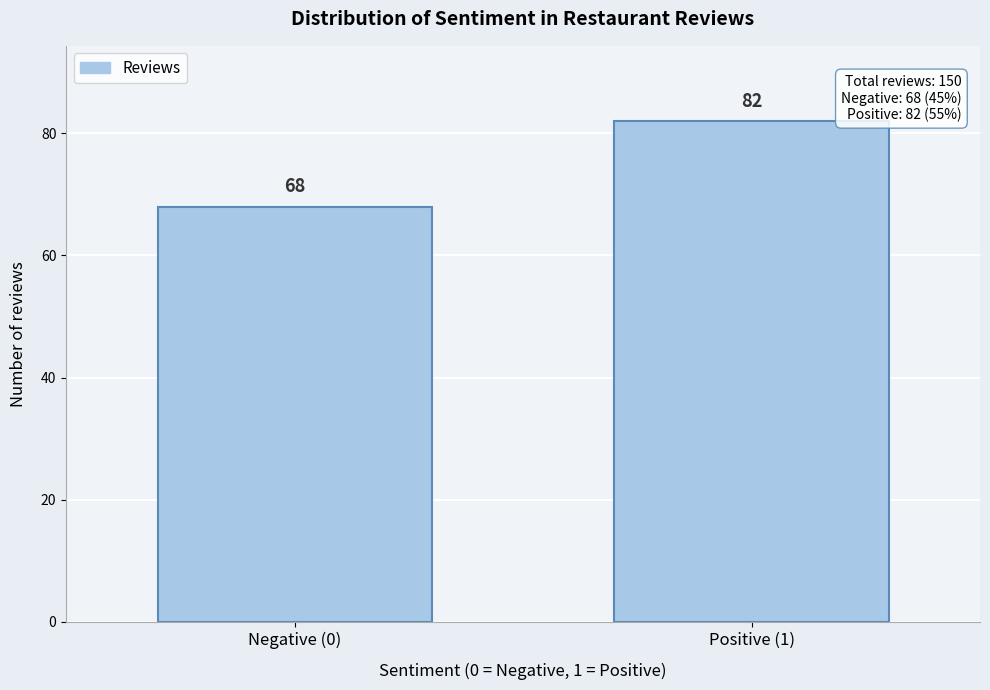

Reading left to right, extract all data points from this chart.

68	82